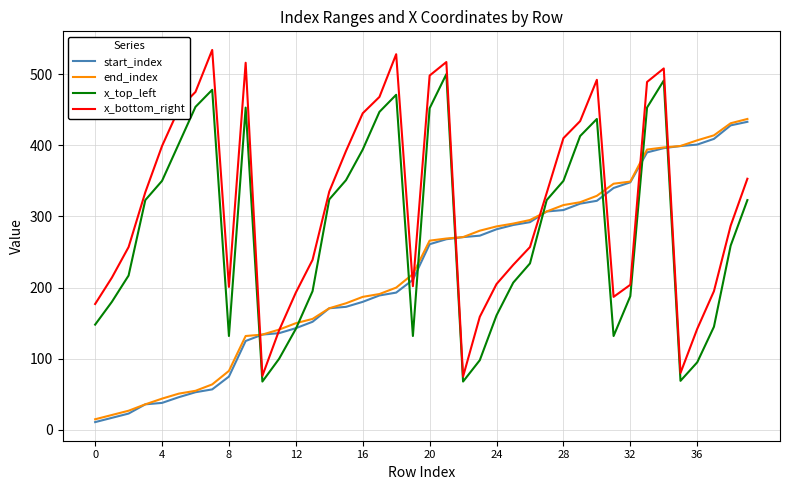

What is the maximum value for start_index?

433